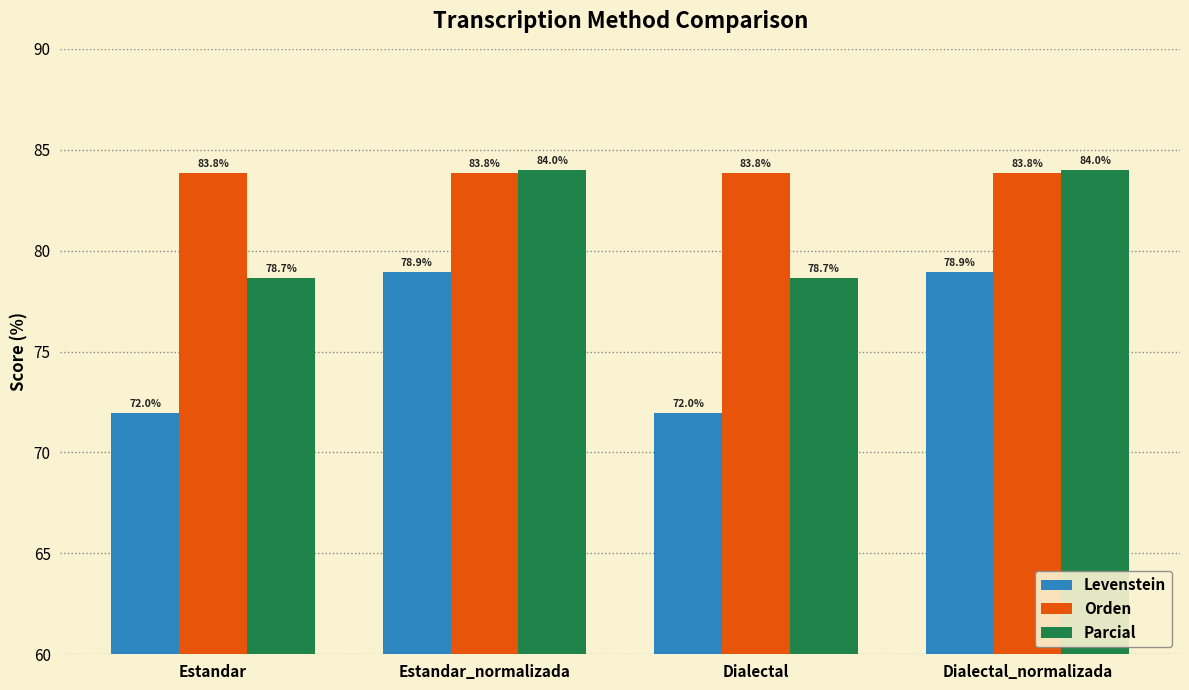

At which label does Levenstein first exceed 78?

Estandar_normalizada